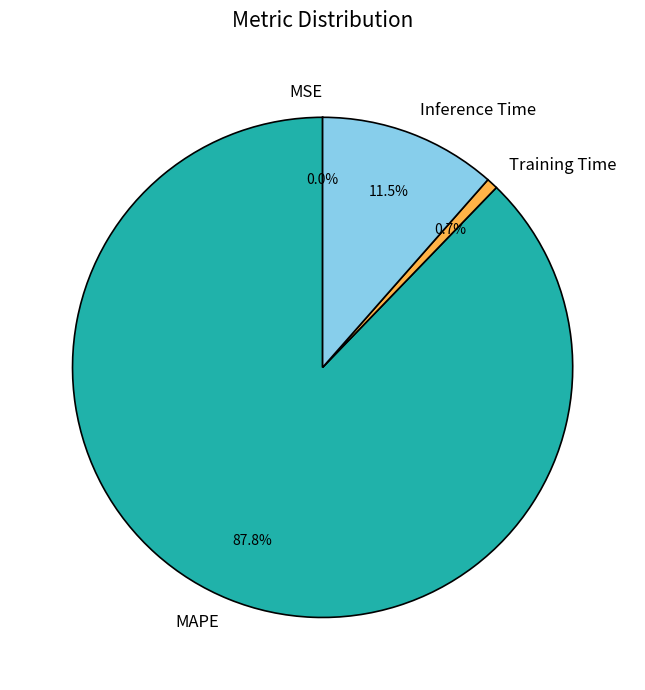

True or false: MAPE accounts for 79% of the total.

False